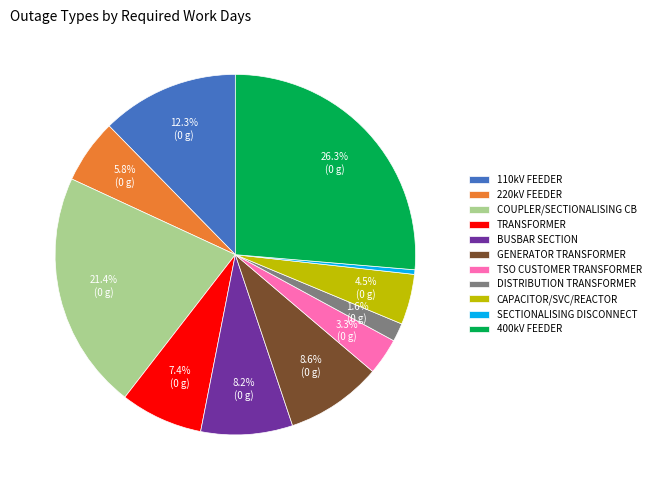

Is COUPLER/SECTIONALISING CB the majority of the pie?

No